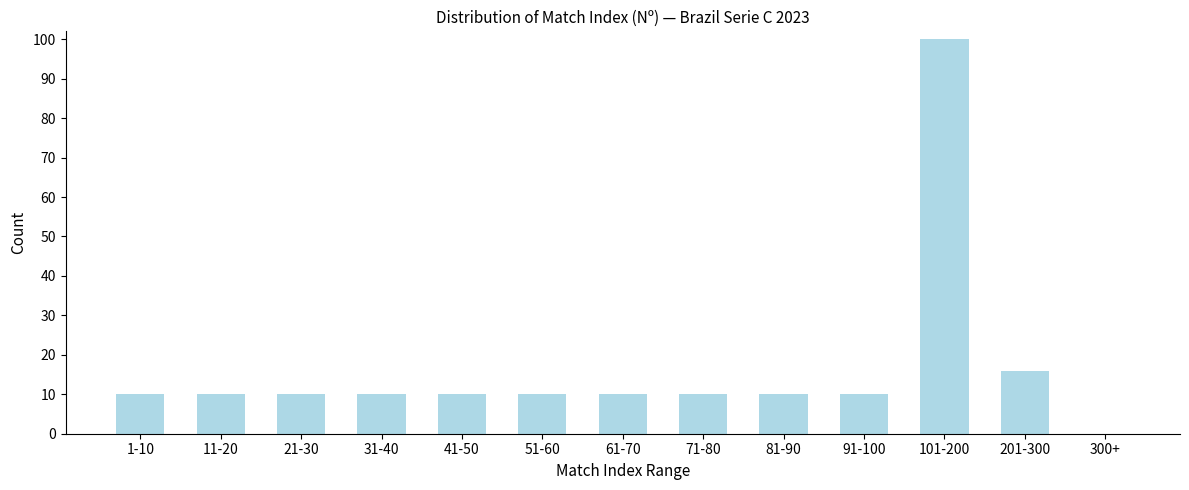

Reading right to left, transcribe all the data shown in this chart.

300+=0	201-300=16	101-200=100	91-100=10	81-90=10	71-80=10	61-70=10	51-60=10	41-50=10	31-40=10	21-30=10	11-20=10	1-10=10